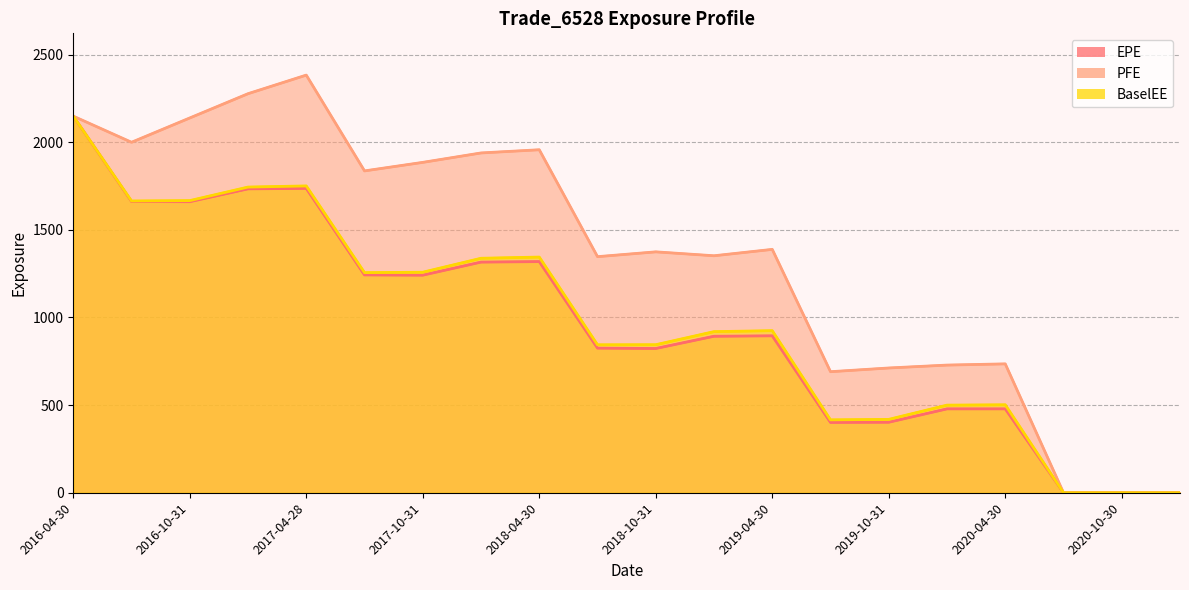

Which series has the largest total across all categories?

PFE